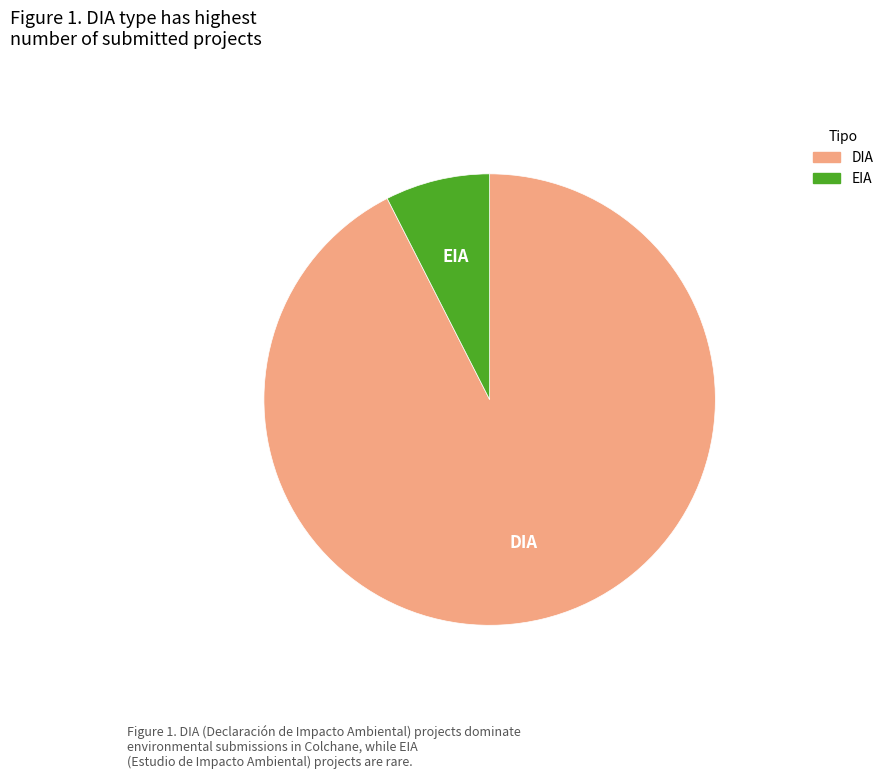

Is it true that DIA is 99% of the pie?

False